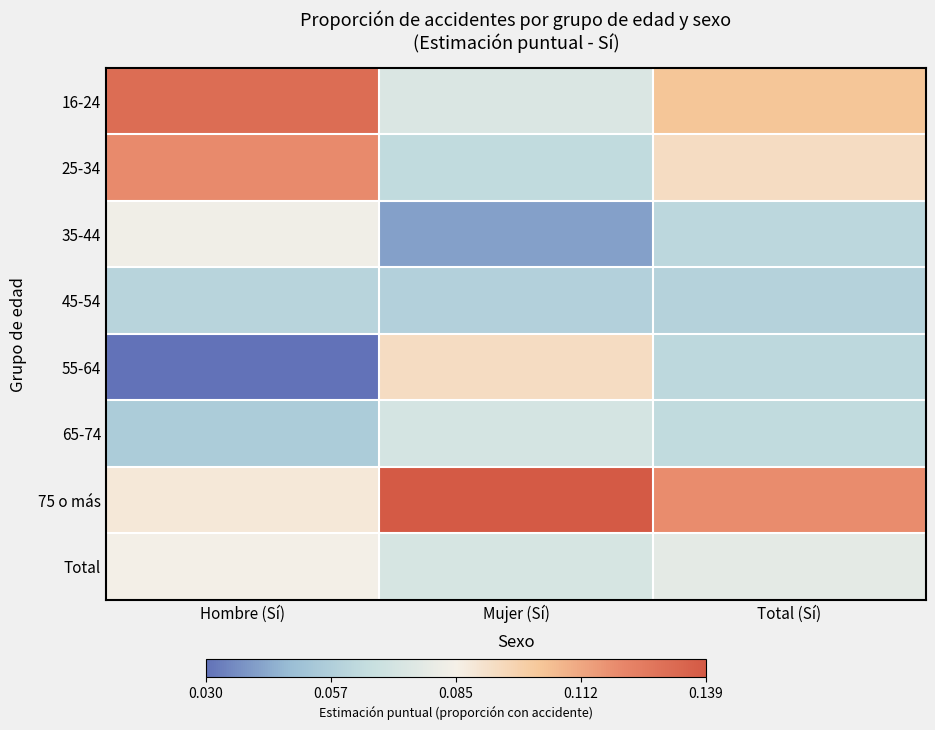

Which has a higher value, Total (Sí) or Hombre (Sí)?

Hombre (Sí)